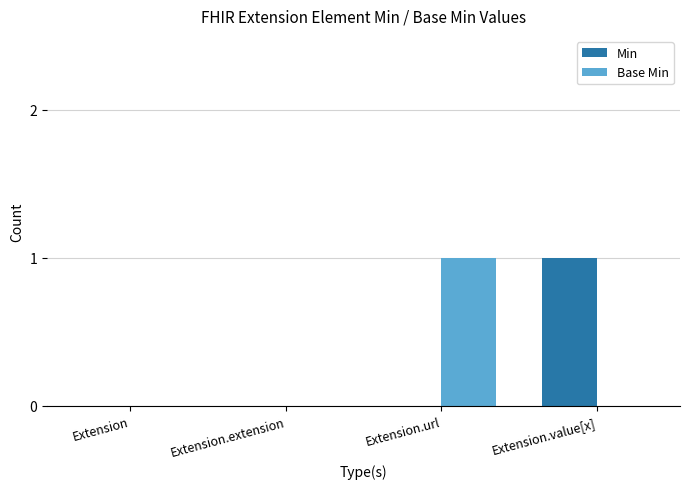

Is it true that Min equals 1 at Extension?

False